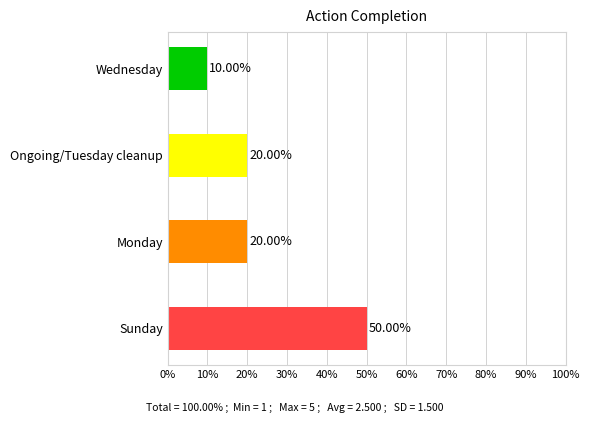

Count the values in the range 20 to 50.

3